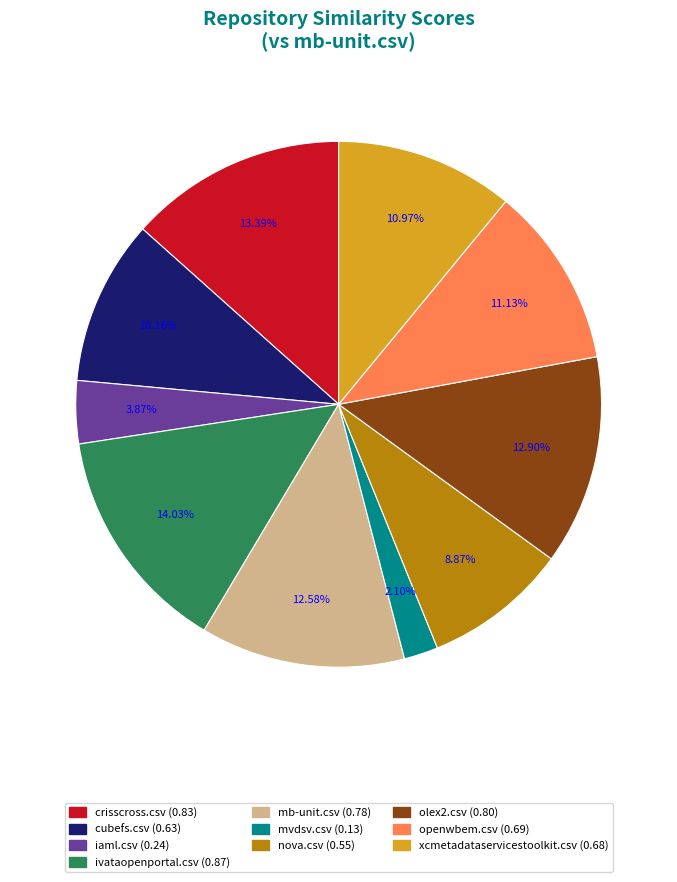

Count the number of slices in the pie.

10